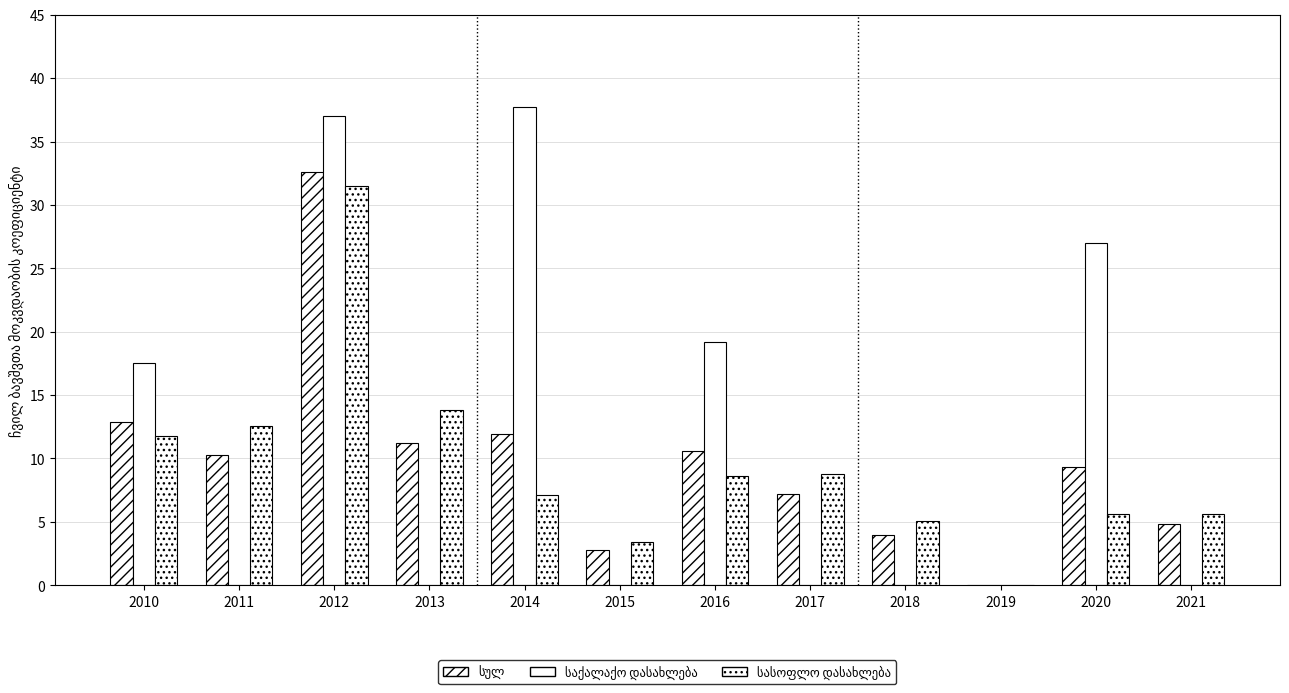

Rank the series by their maximum value, from lowest to highest.

სასოფლო დასახლება, სულ, საქალაქო დასახლება